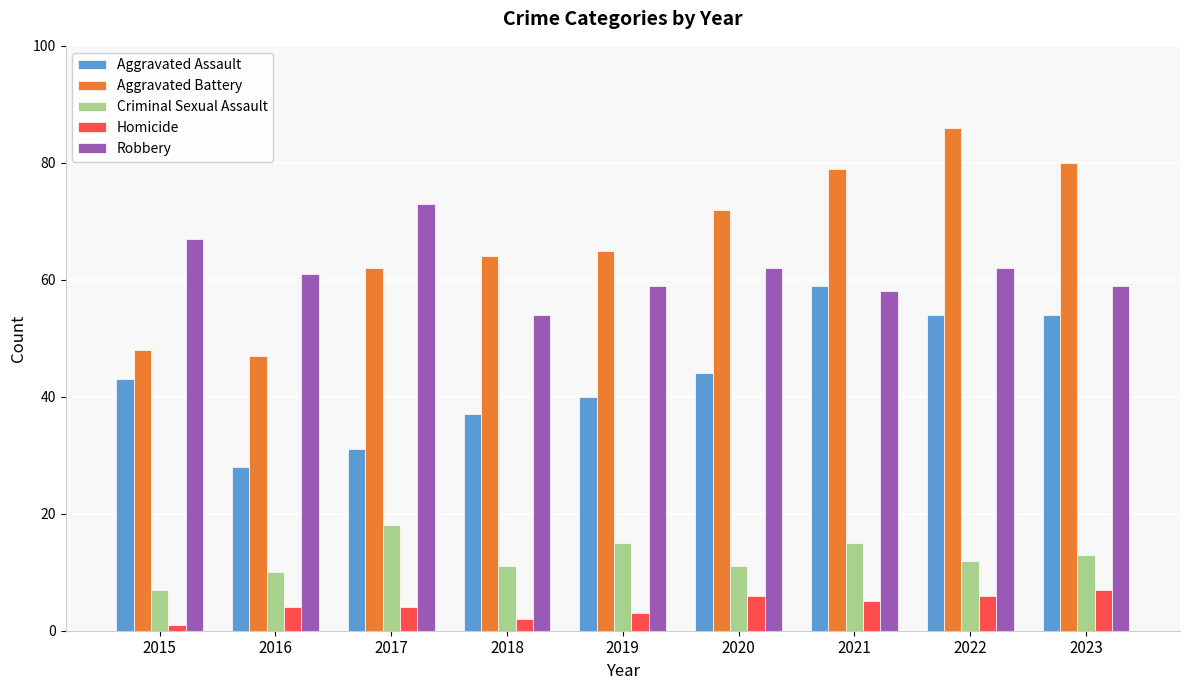

The Aggravated Assault series shows 33 at 2023. True or false?

False